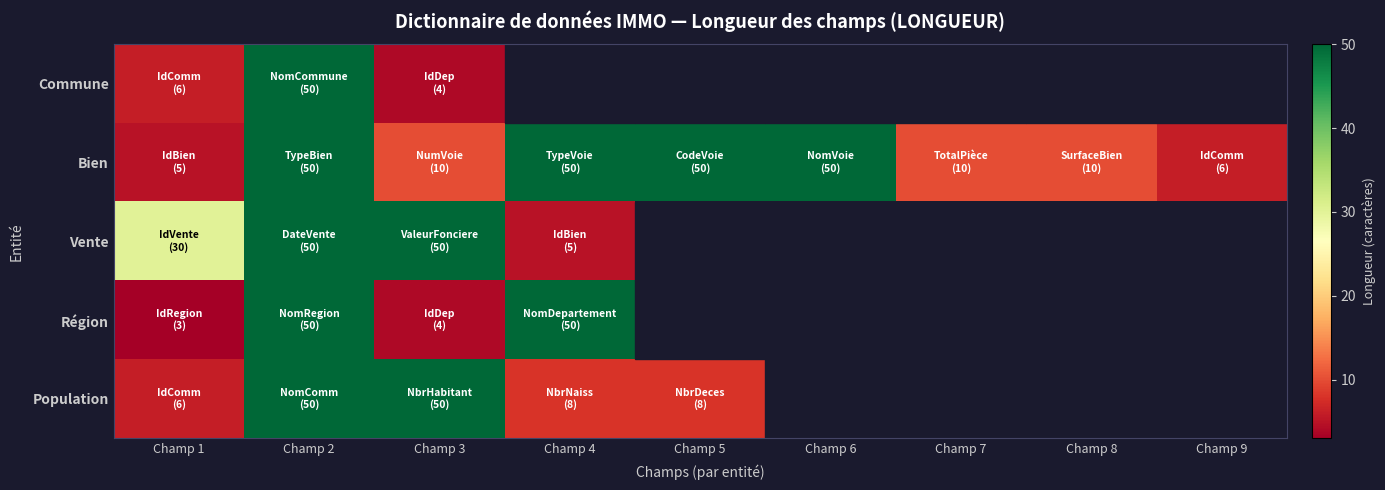

What is the average value of the Bien series?

26.8